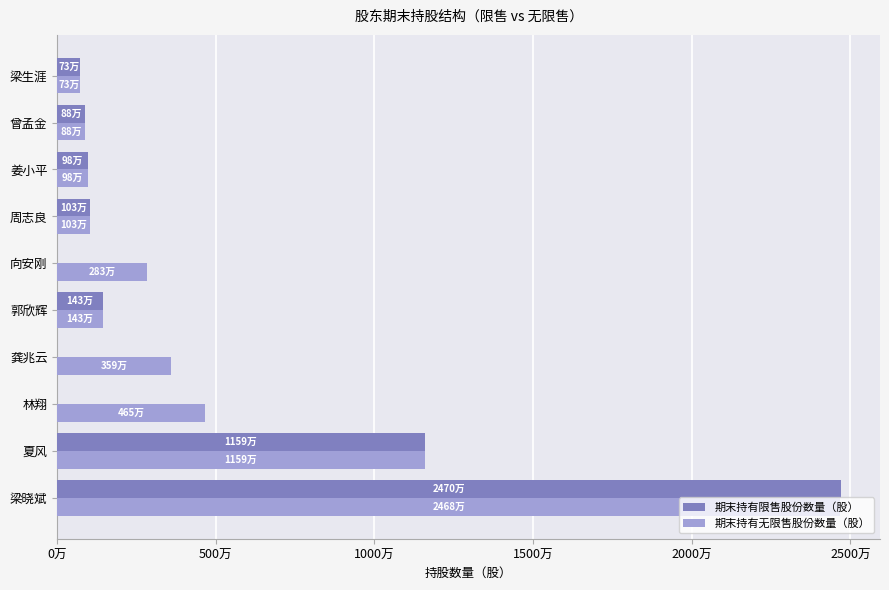

What are all the series names shown in the legend?

期末持有限售股份数量（股）, 期末持有无限售股份数量（股）